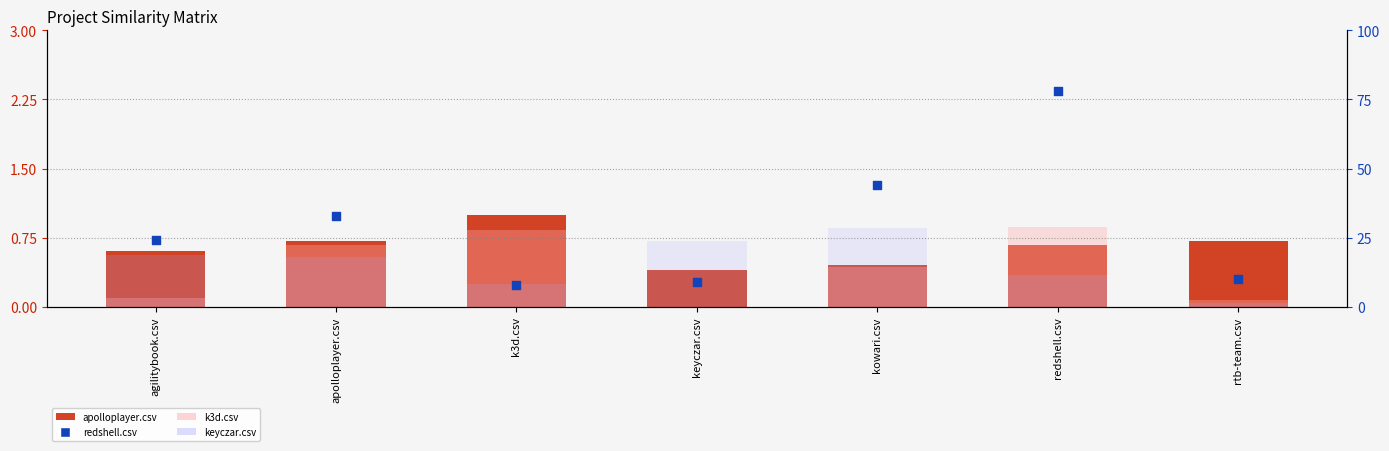

Is the value of redshell.csv at kowari.csv greater than the value of apolloplayer.csv at redshell.csv?

Yes